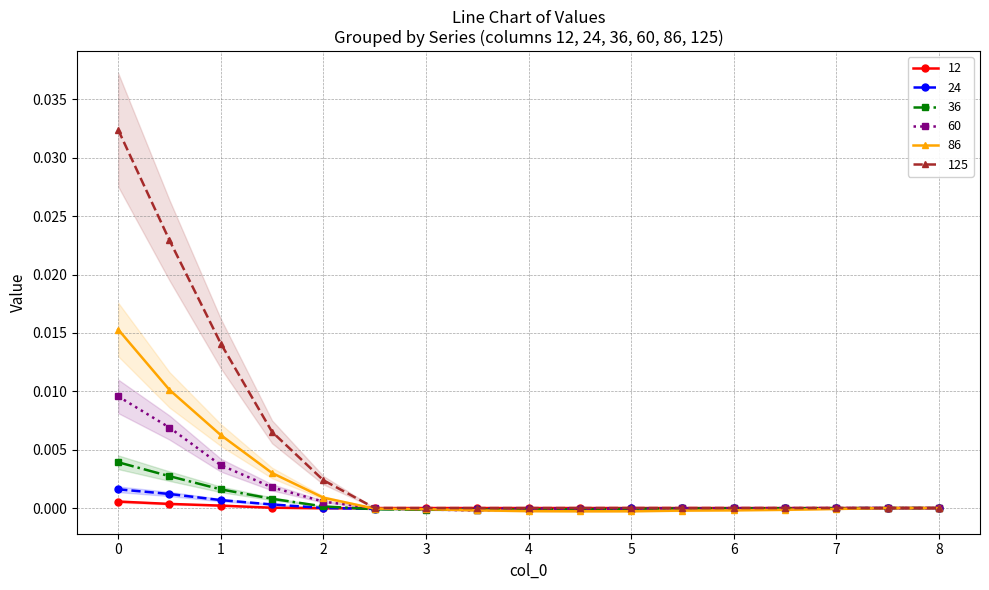

Rank the series by their maximum value, from lowest to highest.

12, 24, 36, 60, 86, 125